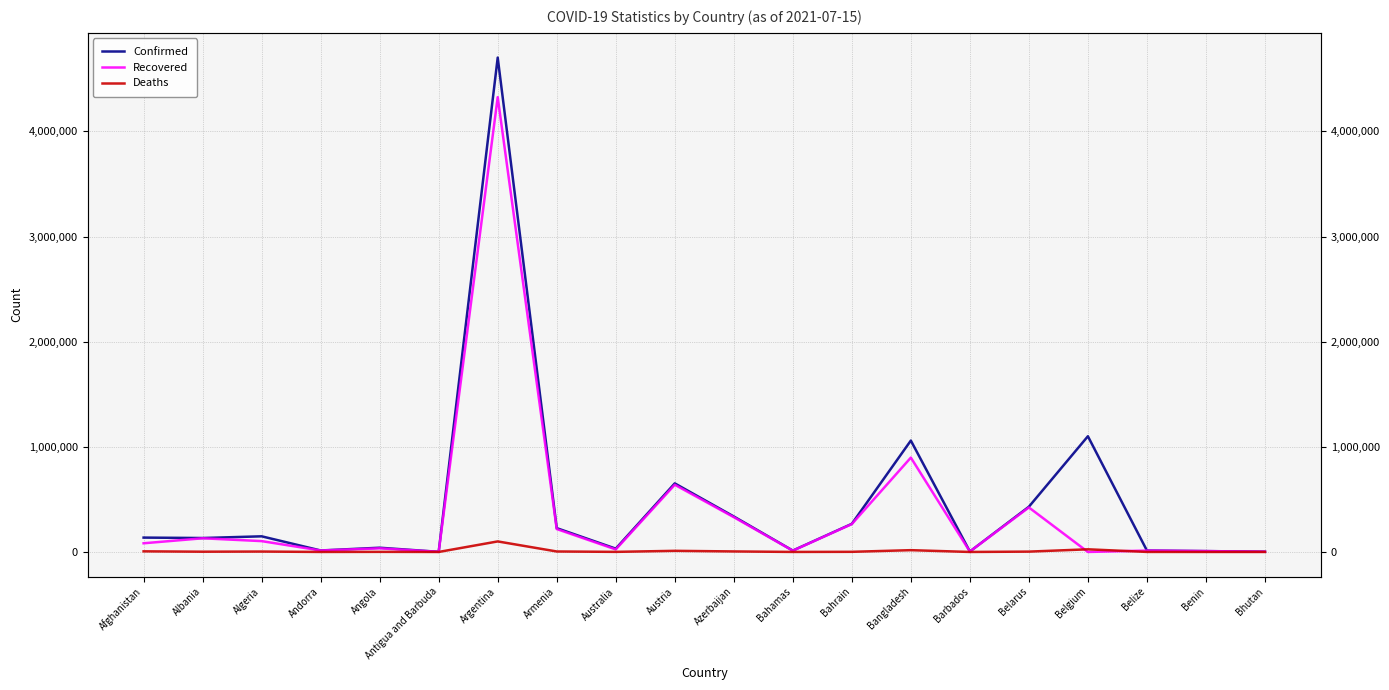

What is the maximum value shown in the chart?

4702657